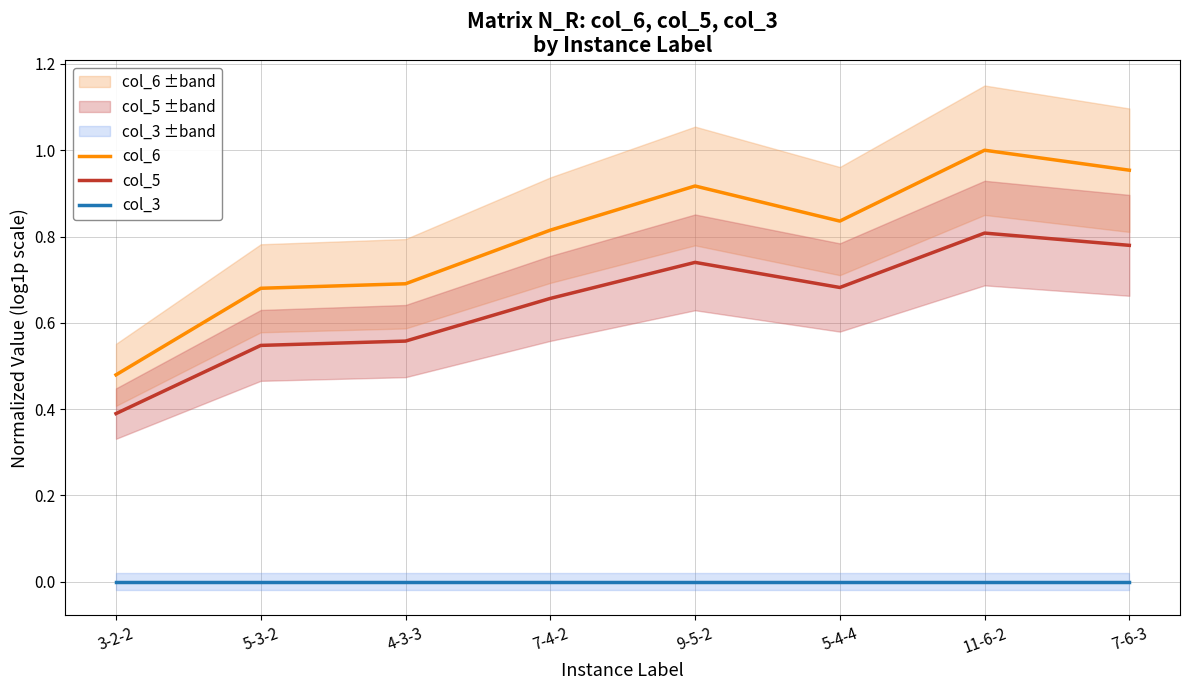

Does the chart have visible grid lines?

Yes